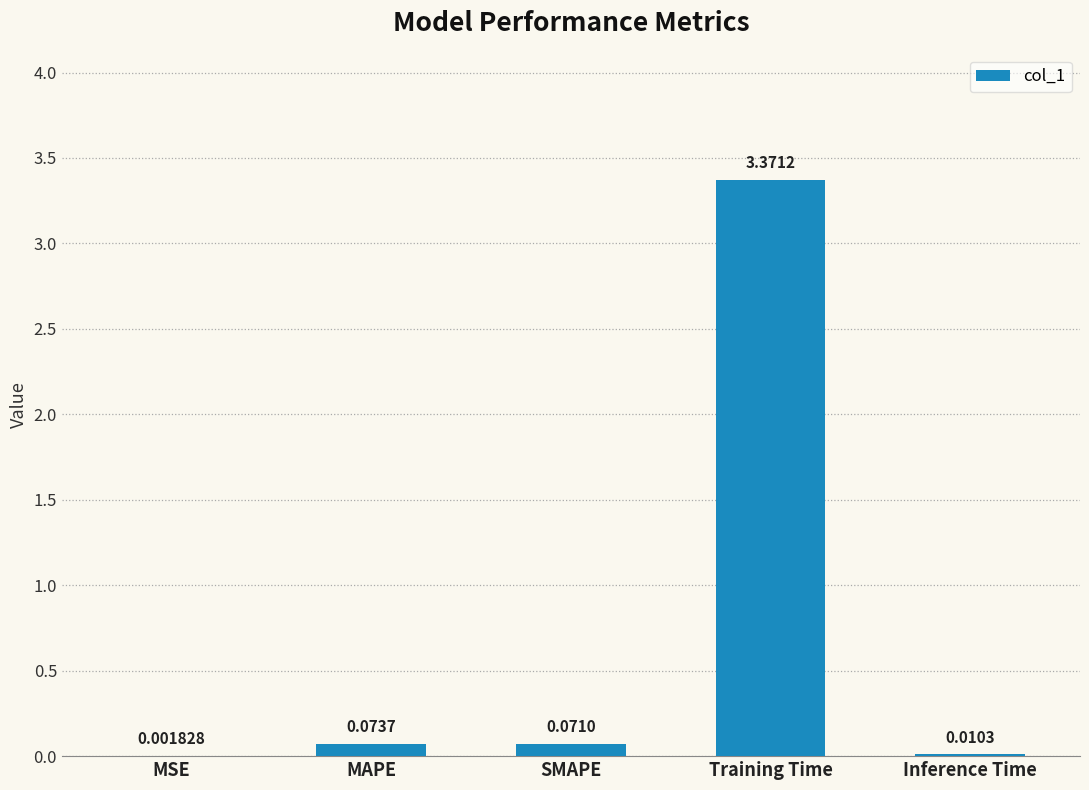

How many series are shown in this chart?

1